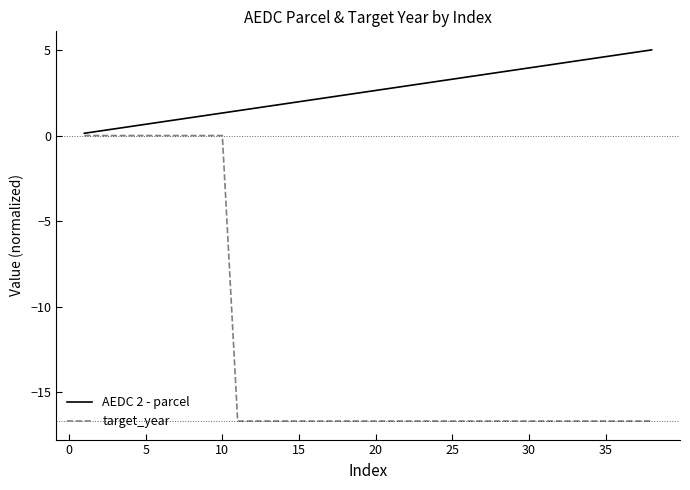

How many series are shown in this chart?

2